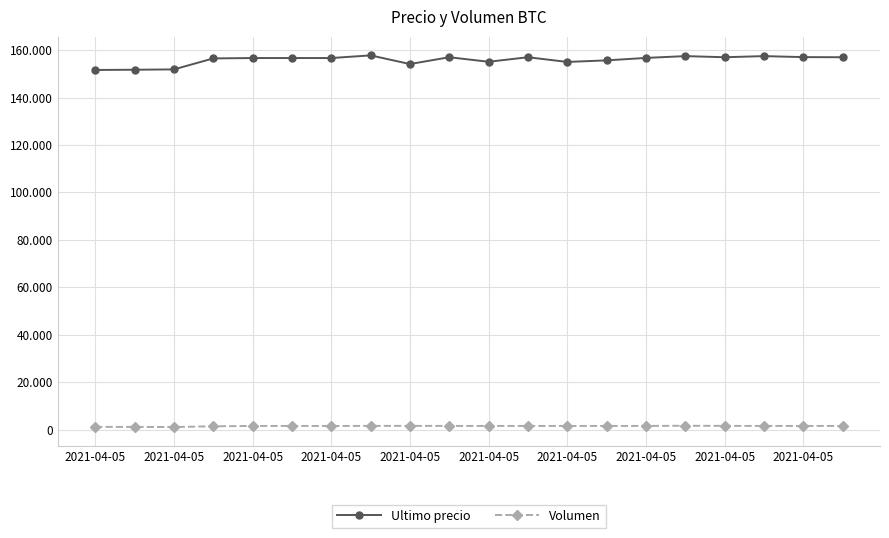

In Volumen, how many points are lower than both neighbors (excluding endpoints)?

5